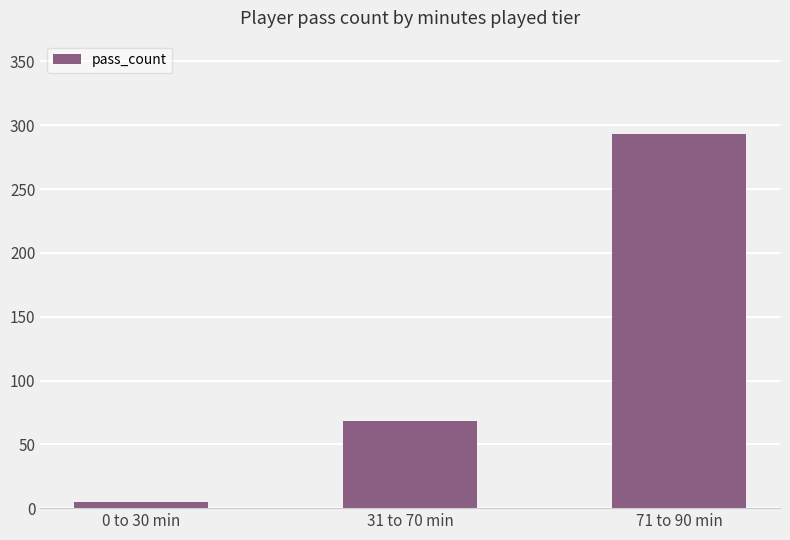

What position from the right is 31 to 70 min?

2